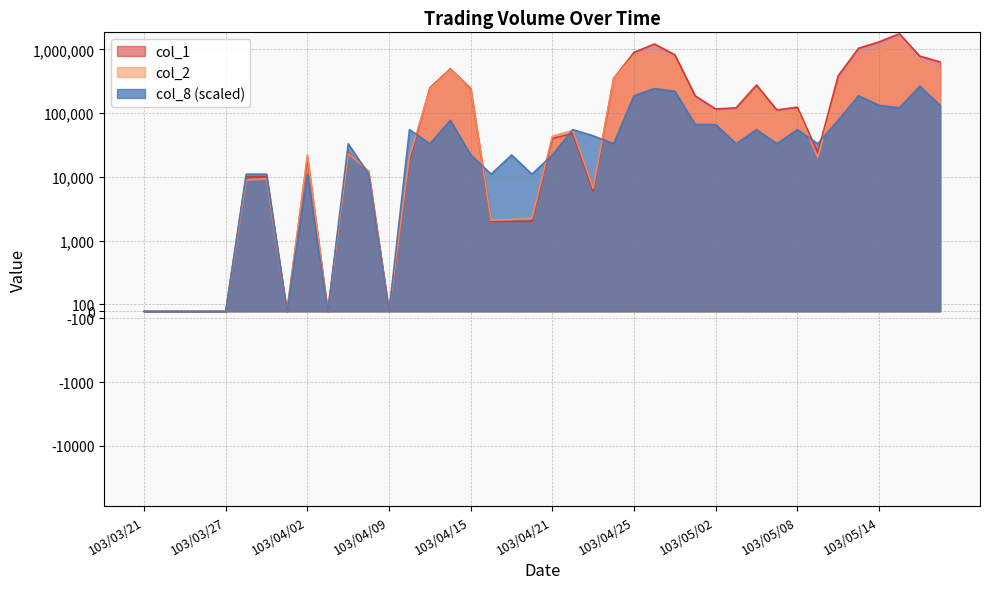

Which label corresponds to the largest value in the chart?

103/05/15